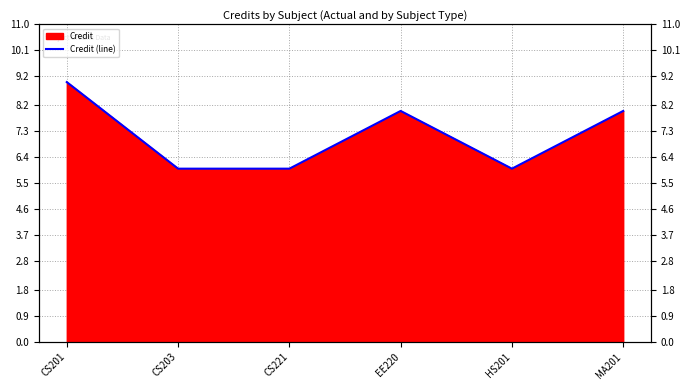

How many categories are shown in the chart?

6